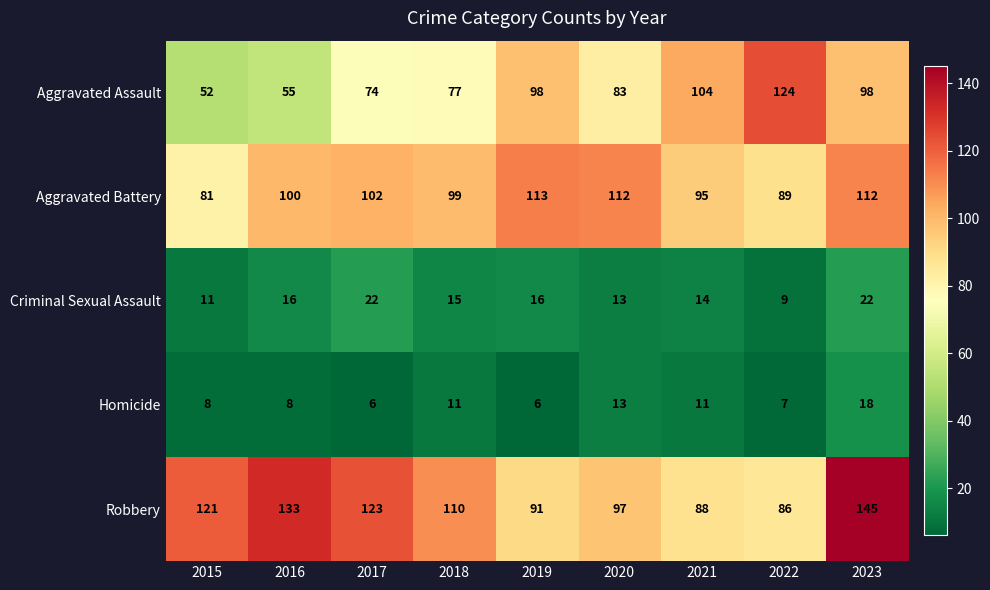

At which label does Robbery first exceed 110?

2015